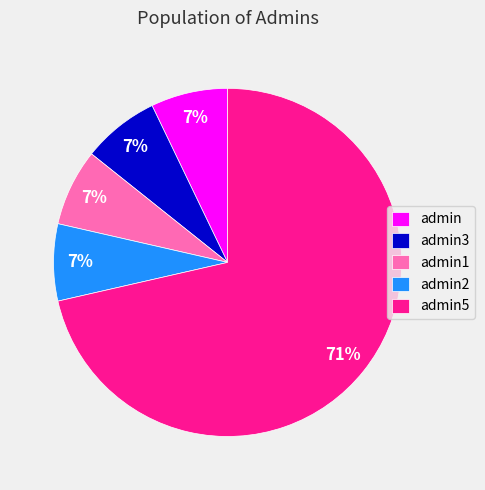

Combined, do admin1 and admin2 account for over 50%?

No